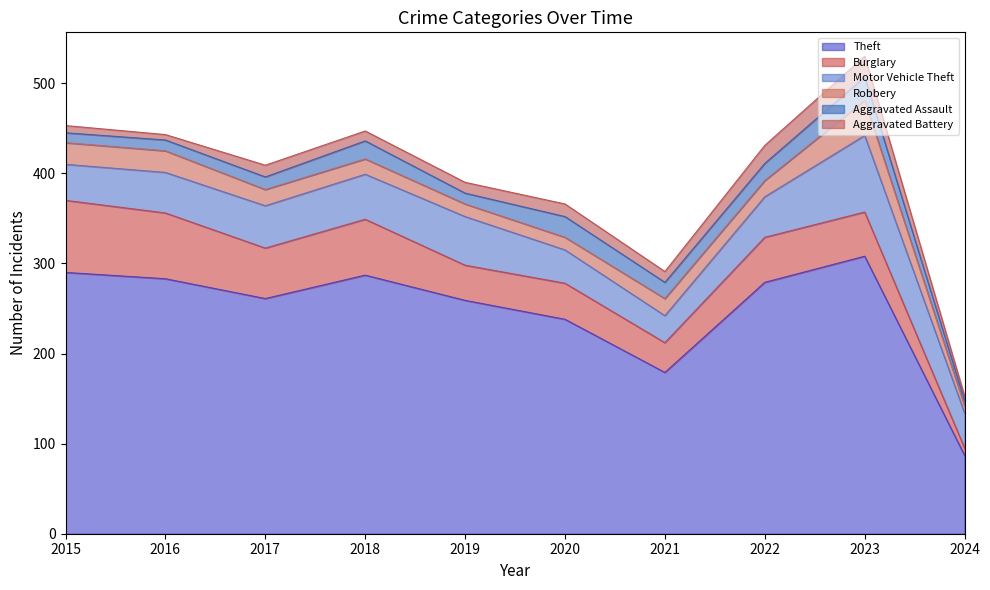

Reading left to right, list all the values displayed in this chart.

Theft: 290	283	261	287	259	238	179	279	308	87
Burglary: 80	73	56	62	39	40	33	50	49	8
Motor Vehicle Theft: 40	45	47	50	54	37	30	45	85	39
Robbery: 24	24	18	17	14	14	19	18	39	8
Aggravated Assault: 11	12	14	20	12	23	18	19	26	6
Aggravated Battery: 8	6	13	11	12	14	12	20	23	5